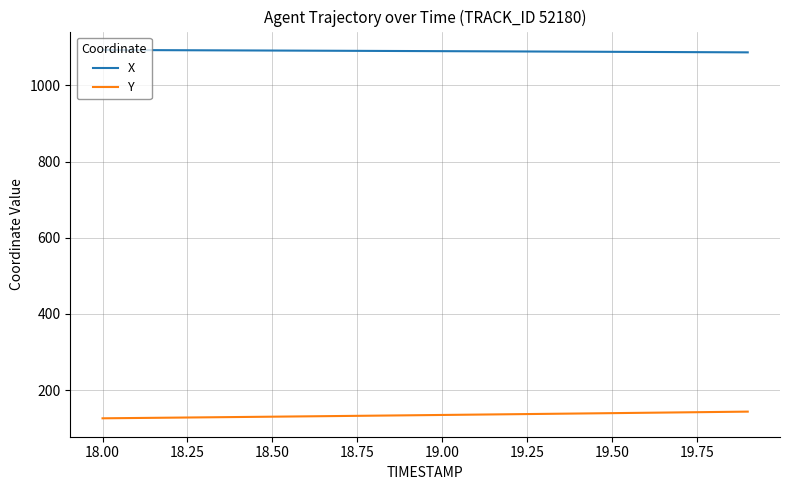

At how many categories does at least one series exceed 1004?

20